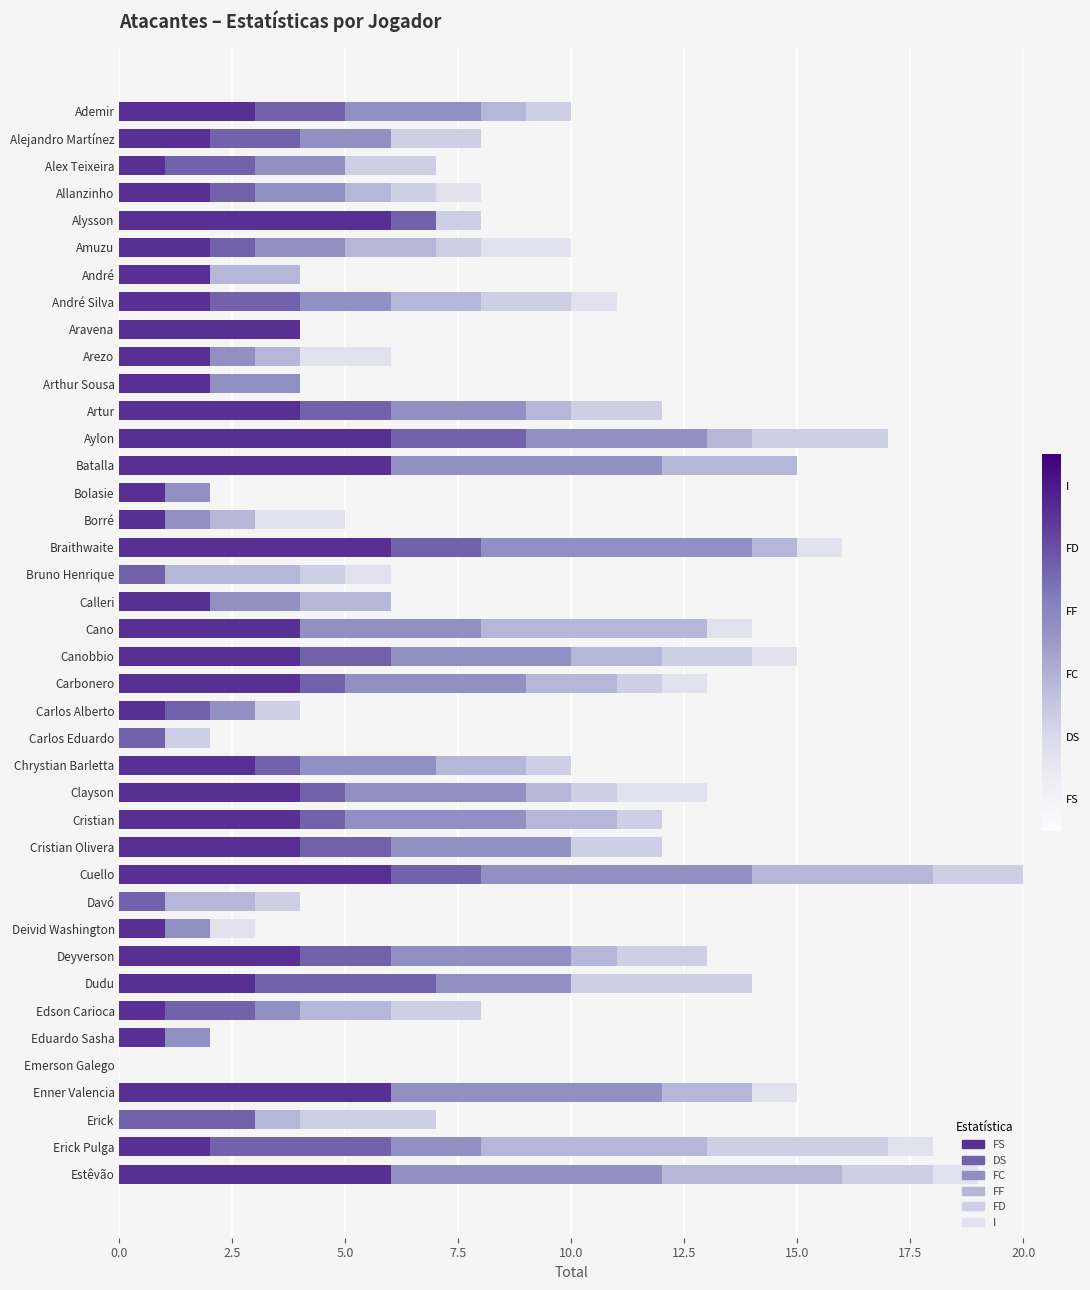

Count the number of data series in this chart.

6